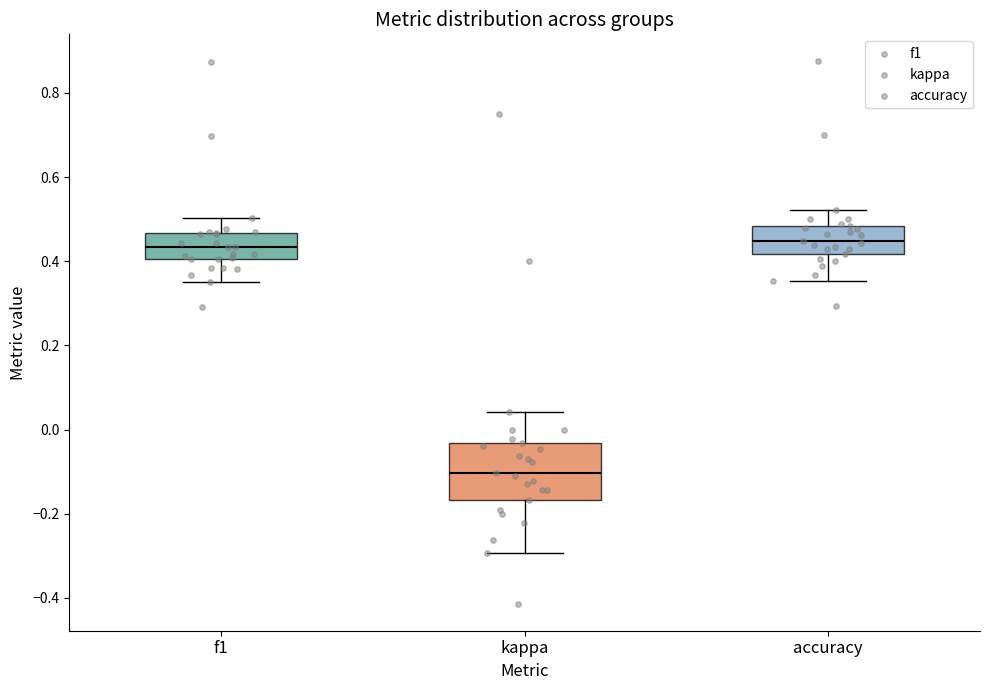

Reading left to right, transcribe this box plot: for each box, give where its median line is, the range the box spans, and where its two whiskers end, as read against the y-axis. The values are not printed on the chart, so give them approximately, as read against the axis.

f1: median 0.44, box 0.40 to 0.46, whiskers 0.36 to 0.50
kappa: median -0.10, box -0.16 to -0.04, whiskers -0.30 to 0.04
accuracy: median 0.44, box 0.42 to 0.48, whiskers 0.36 to 0.52